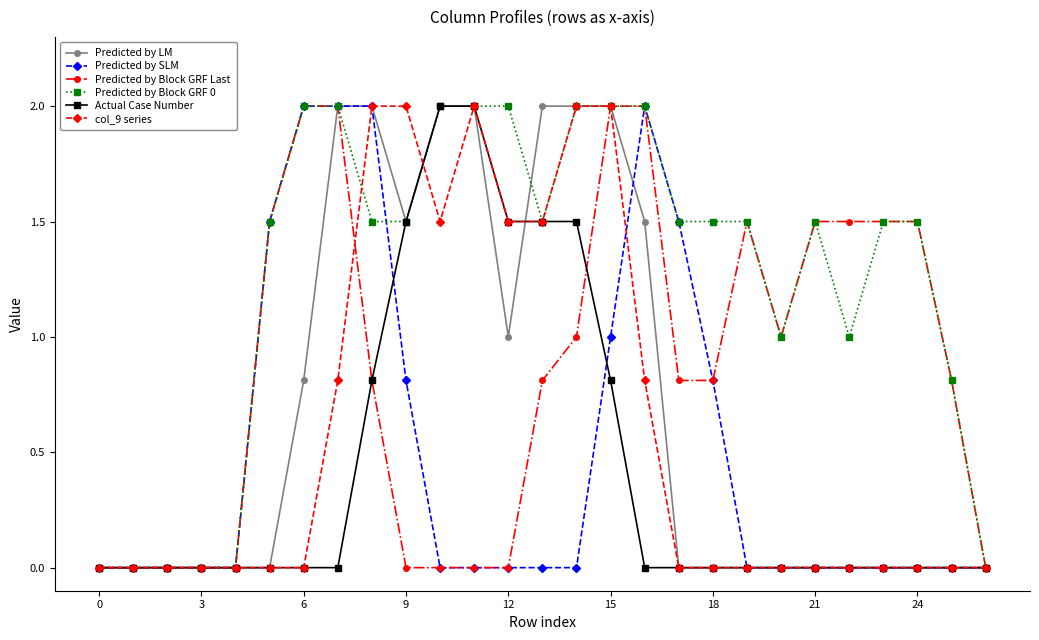

What is the maximum value for Predicted by Block GRF Last?

2.0